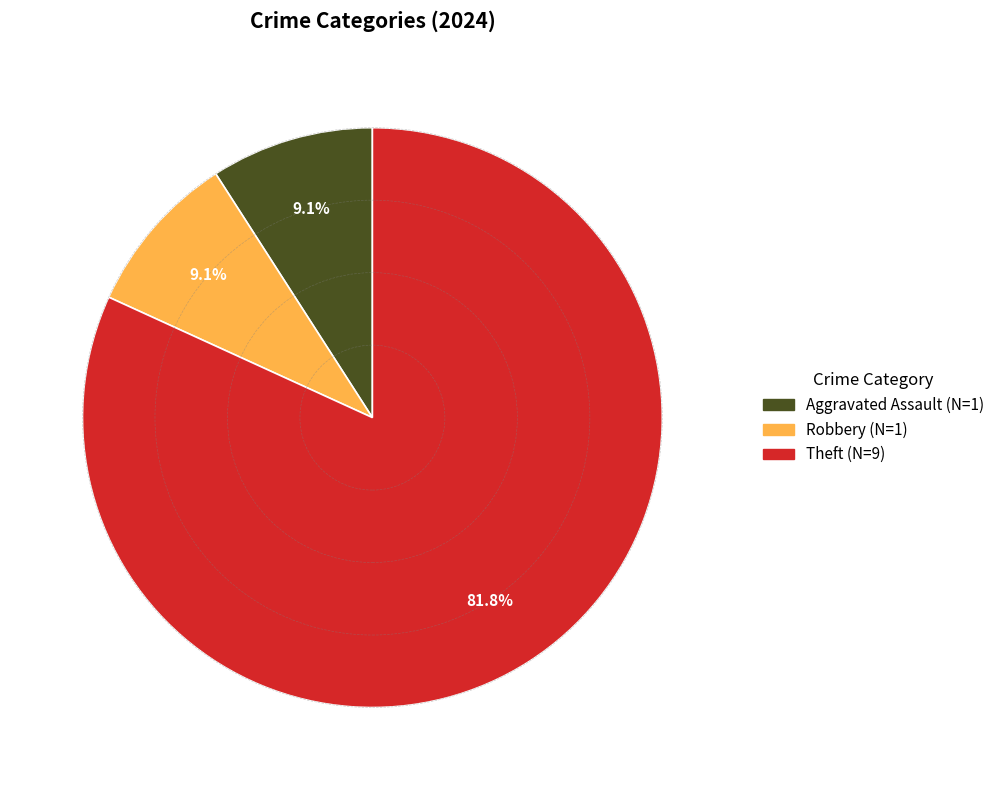

To the nearest percent, what is the difference between the largest and smallest slice percentages?

73%